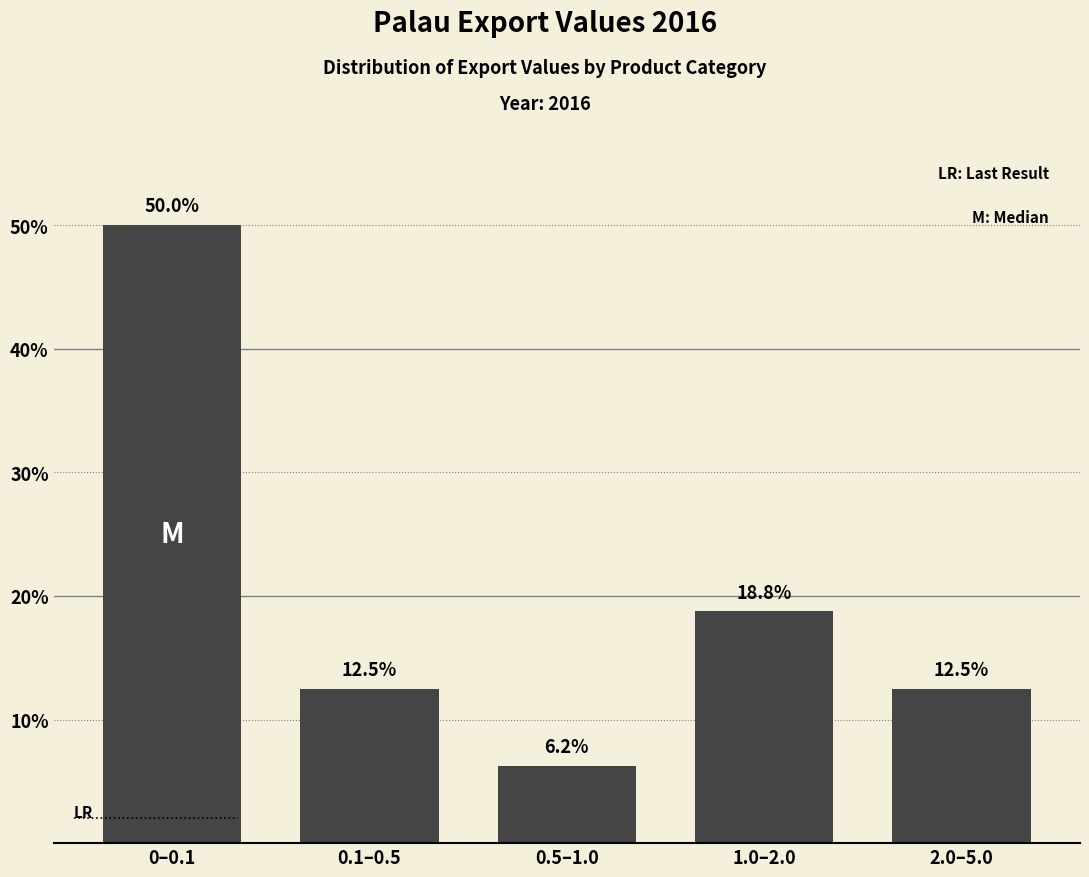

The chart shows a value of 12.5 at 2.0–5.0. True or false?

True